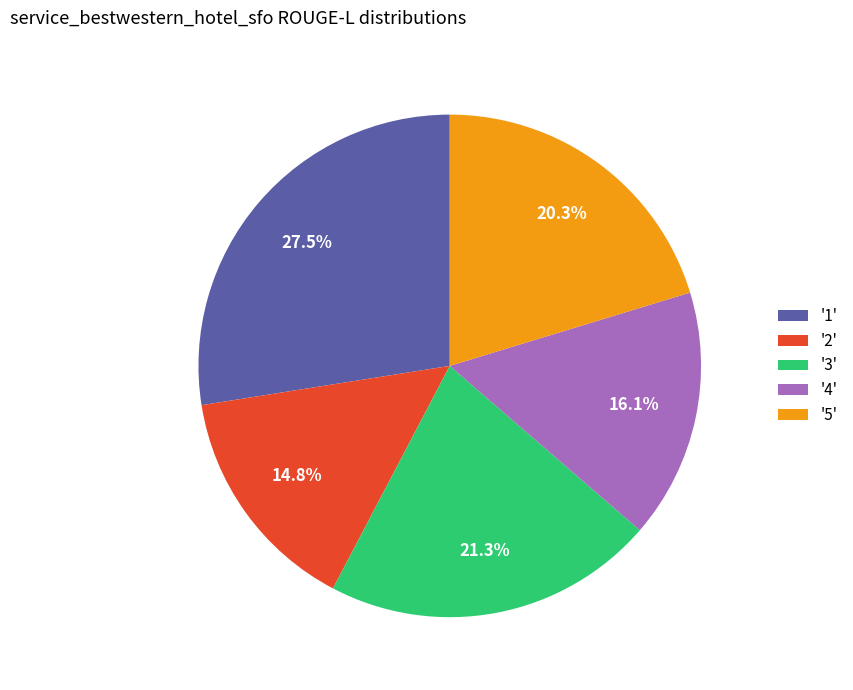

To the nearest percent, what is the average slice percentage?

20%